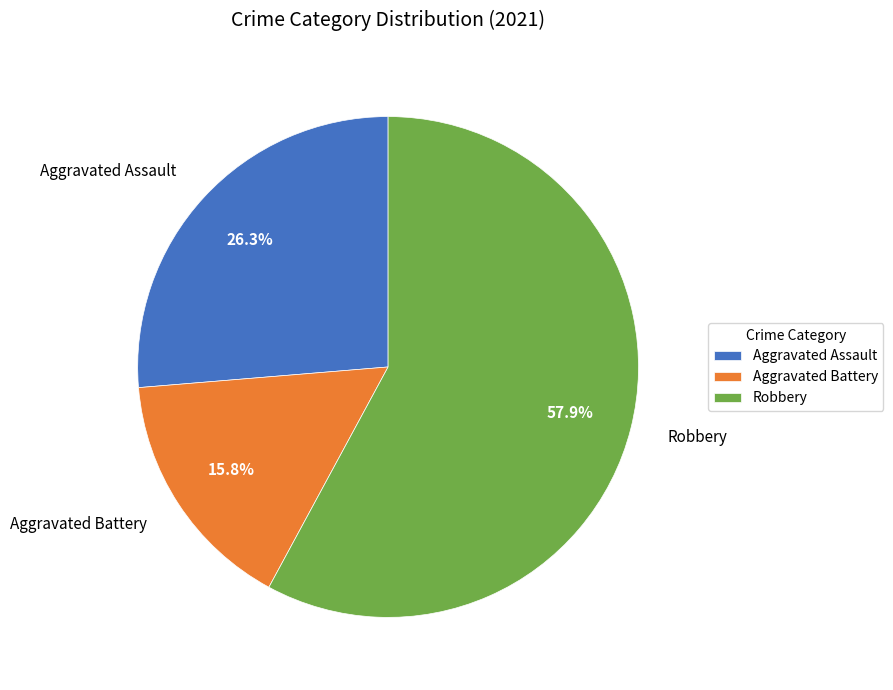

How many segments does this pie chart have?

3